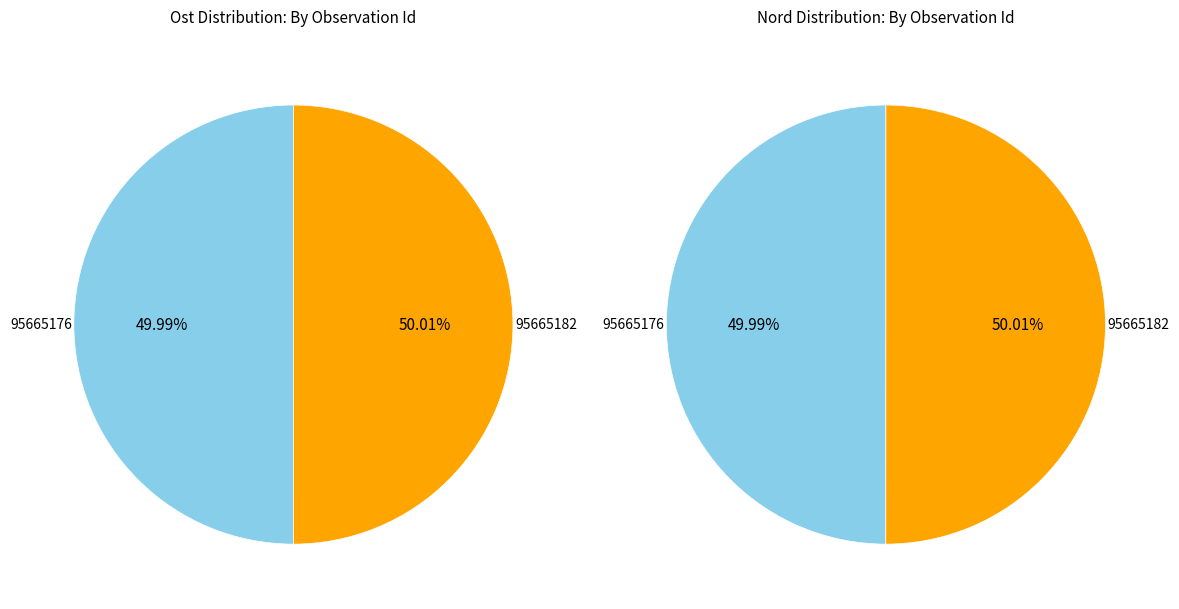

What percentage is the 95665182 slice, to the nearest percent?

50%